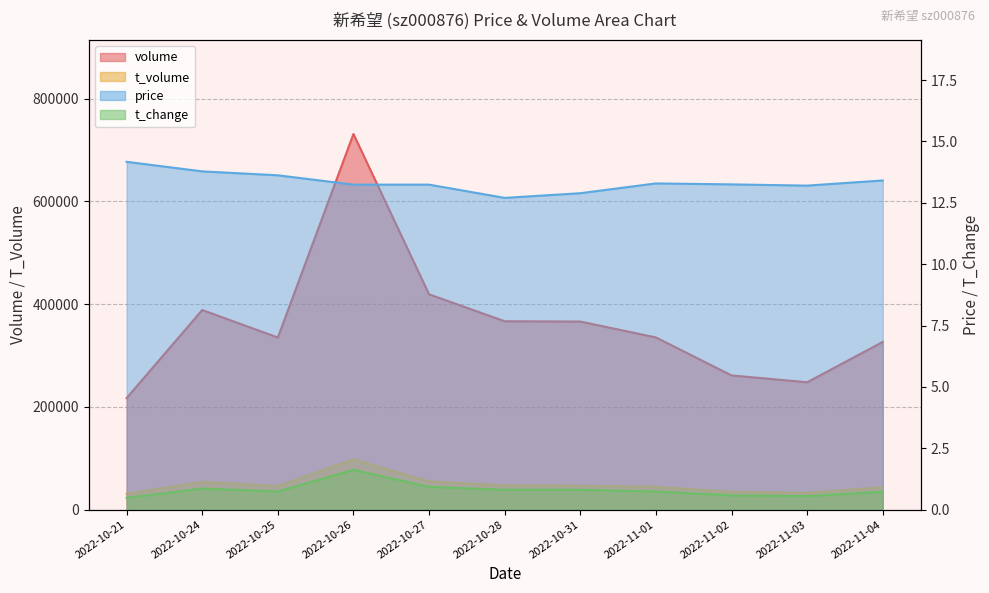

Which category has the highest value across all series?

2022-10-26